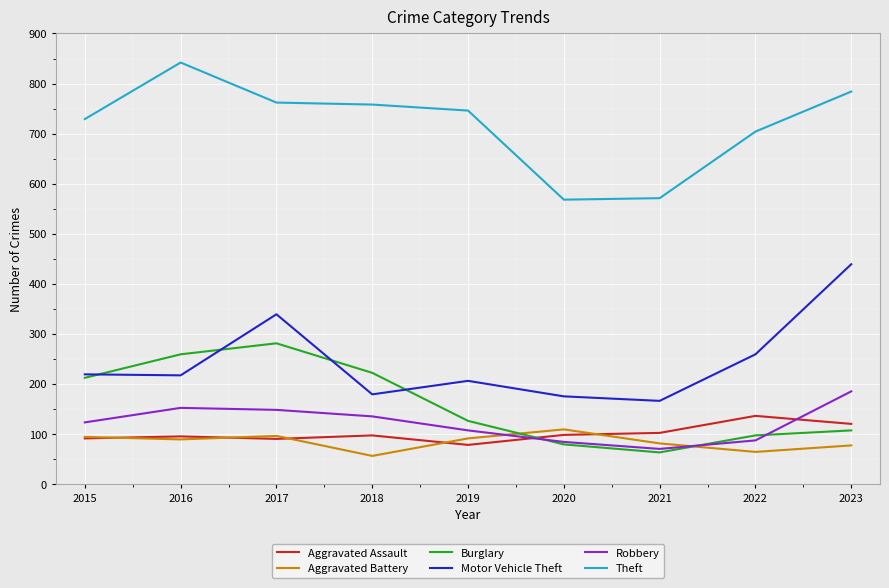

What is the spread (max minus min) of values at 2015?

638